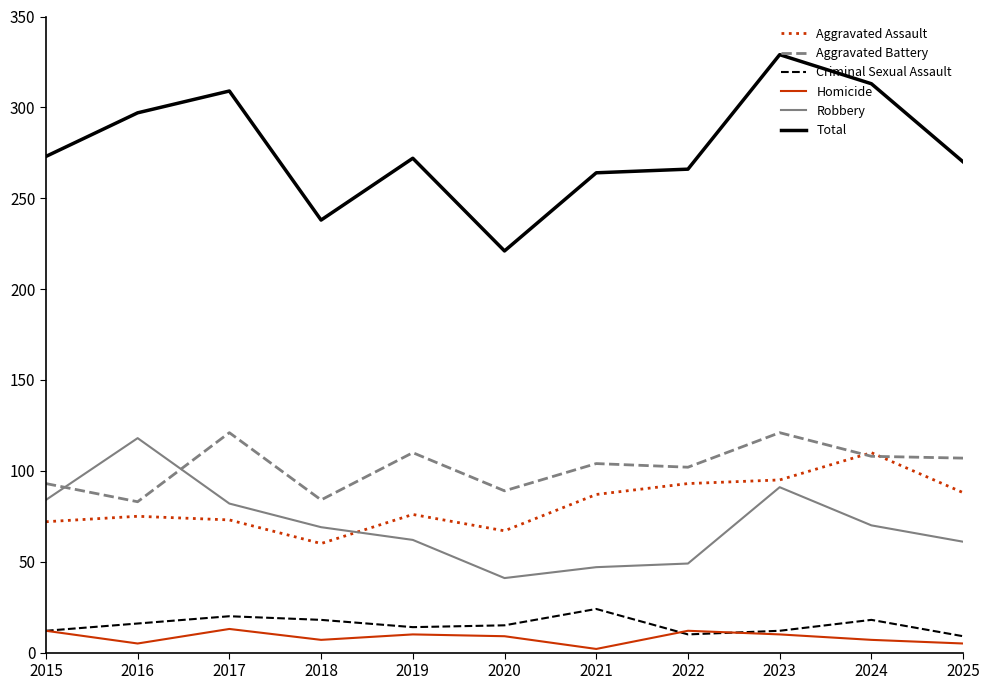

What is the total value across all series at 2025?

540